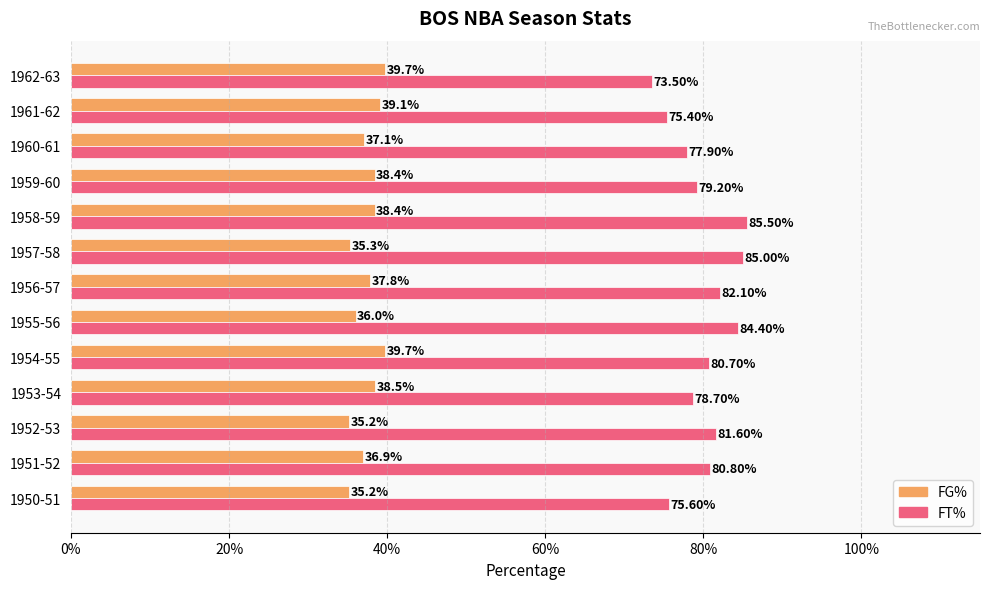

What are all the series names shown in the legend?

FG%, FT%